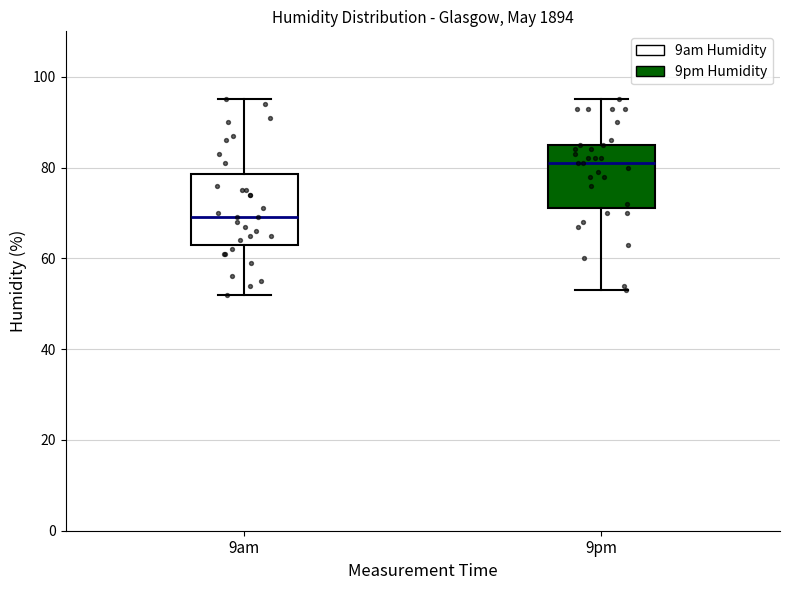

Reading left to right, transcribe this box plot: for each box, give where its median line is, the range the box spans, and where its two whiskers end, as read against the y-axis. The values are not printed on the chart, so give them approximately, as read against the axis.

9am: median 70, box 64 to 78, whiskers 52 to 96
9pm: median 82, box 72 to 86, whiskers 54 to 96